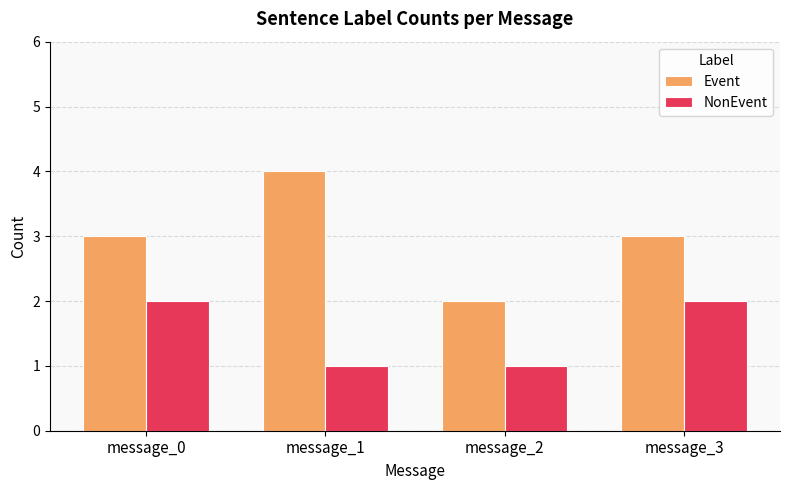

Which label corresponds to the largest value in the chart?

message_1